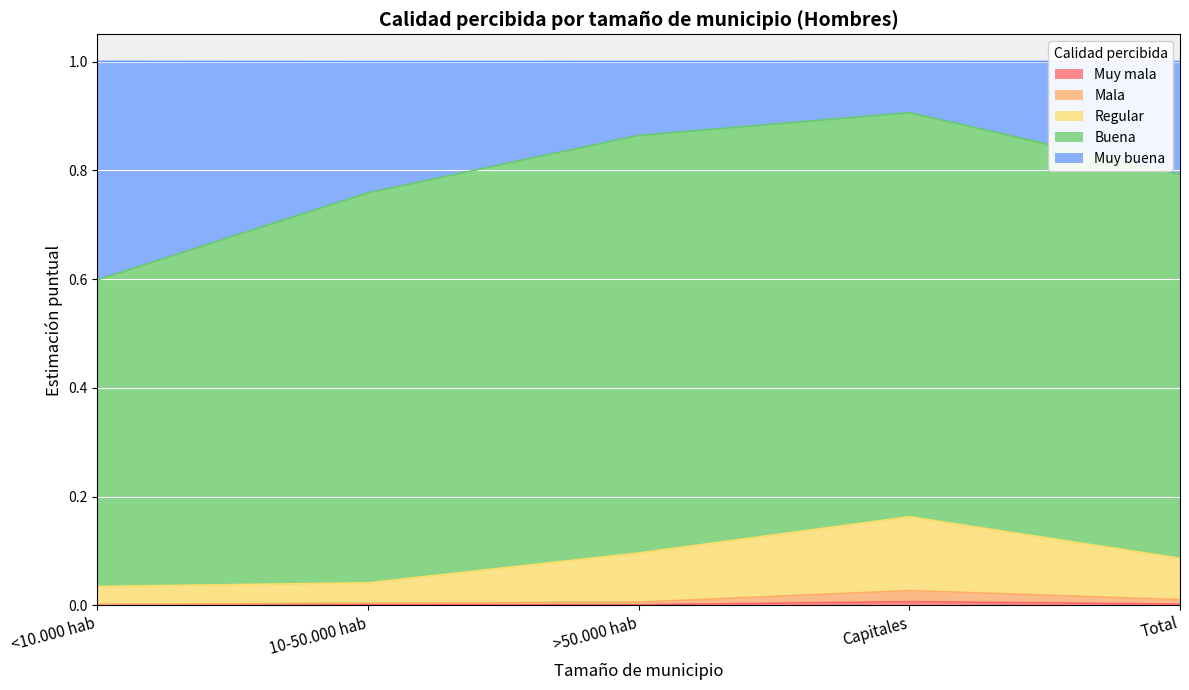

What is the label of the 2nd point from the left?

10-50.000 hab